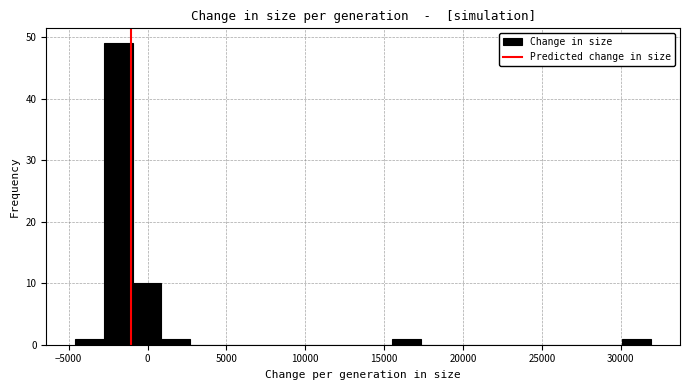

Read against the x-axis, roughly where is the centre of the tallest bar?

-2000